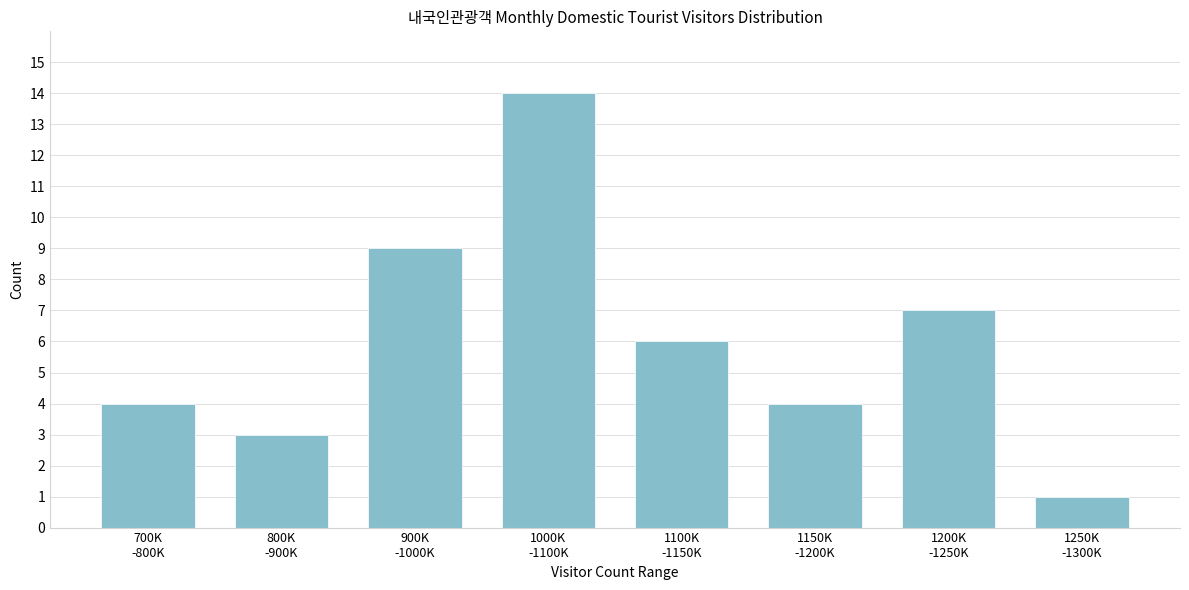

Reading right to left, extract all data points from this chart.

1	7	4	6	14	9	3	4